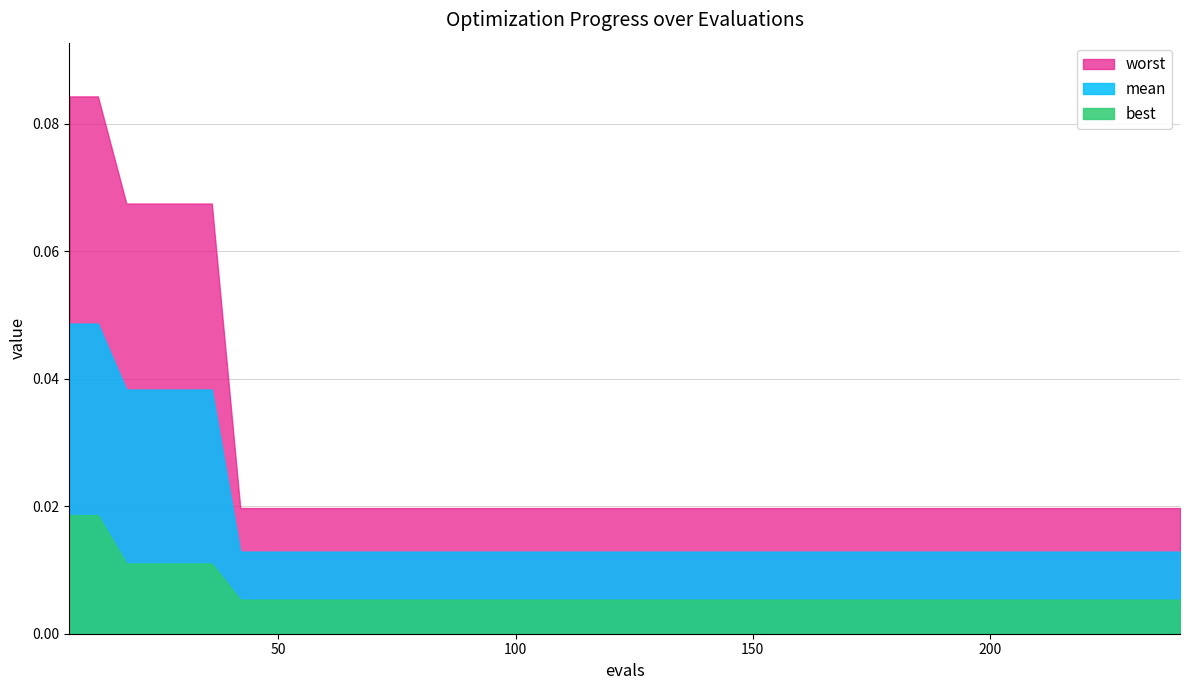

The value of mean at 126 is 0.0. True or false?

False